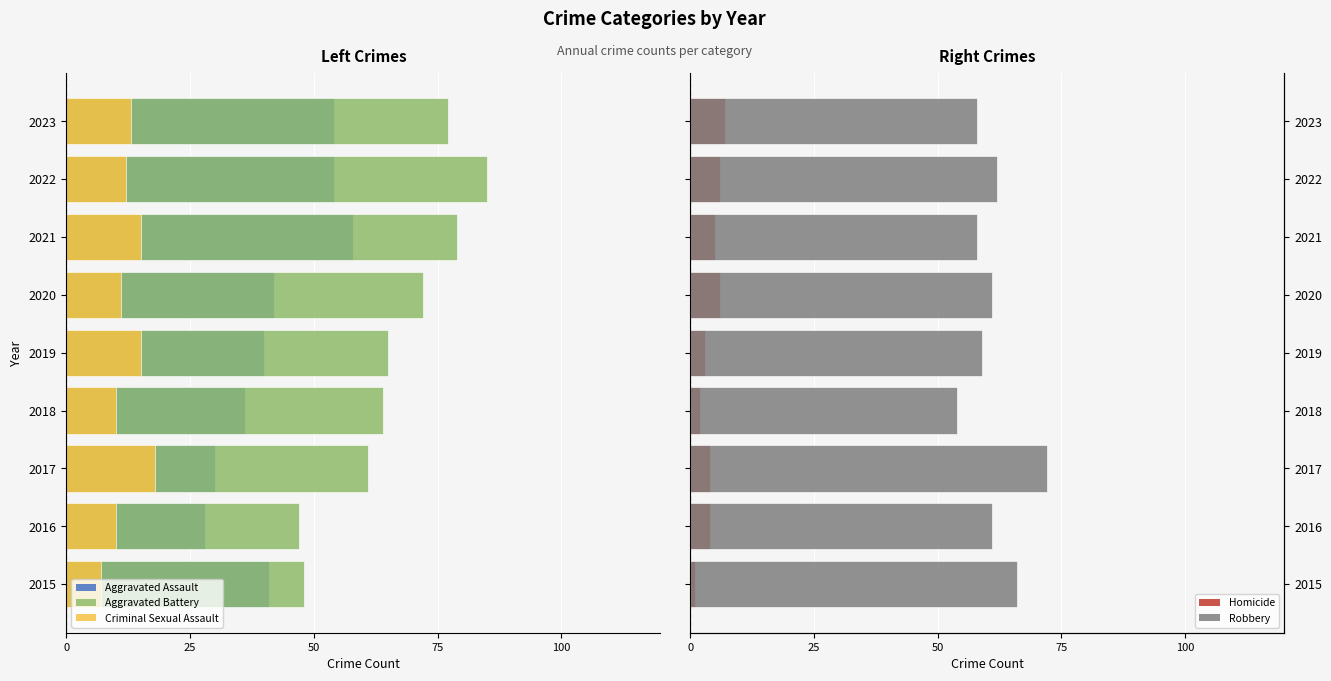

Reading right to left, what are all the values shown in this chart?

Aggravated Assault: -54	-54	-58	-42	-40	-36	-30	-28	-41
Aggravated Battery: -77	-85	-79	-72	-65	-64	-61	-47	-48
Criminal Sexual Assault: -13	-12	-15	-11	-15	-10	-18	-10	-7
Homicide: 7	6	5	6	3	2	4	4	1
Robbery: 58	62	58	61	59	54	72	61	66